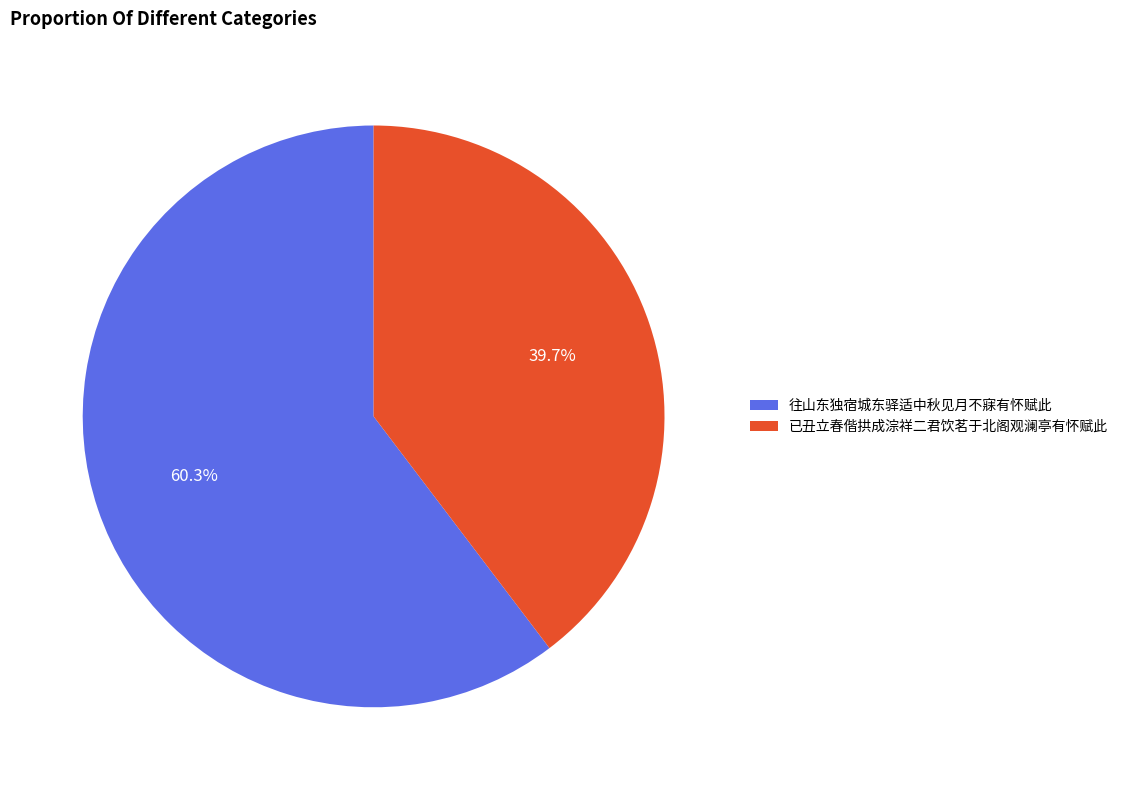

True or false: 已丑立春偕拱成淙祥二君饮茗于北阁观澜亭有怀赋此 accounts for 47% of the total.

False